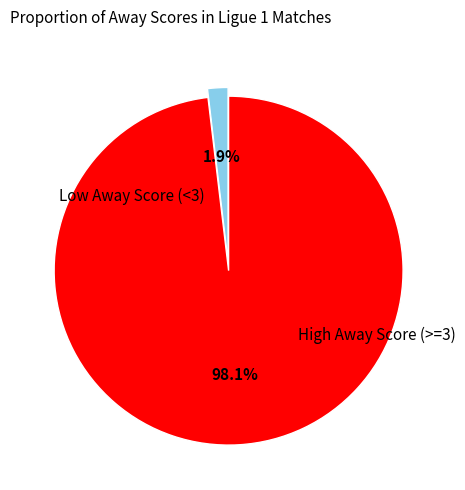

To the nearest percent, what is the average slice percentage?

50%